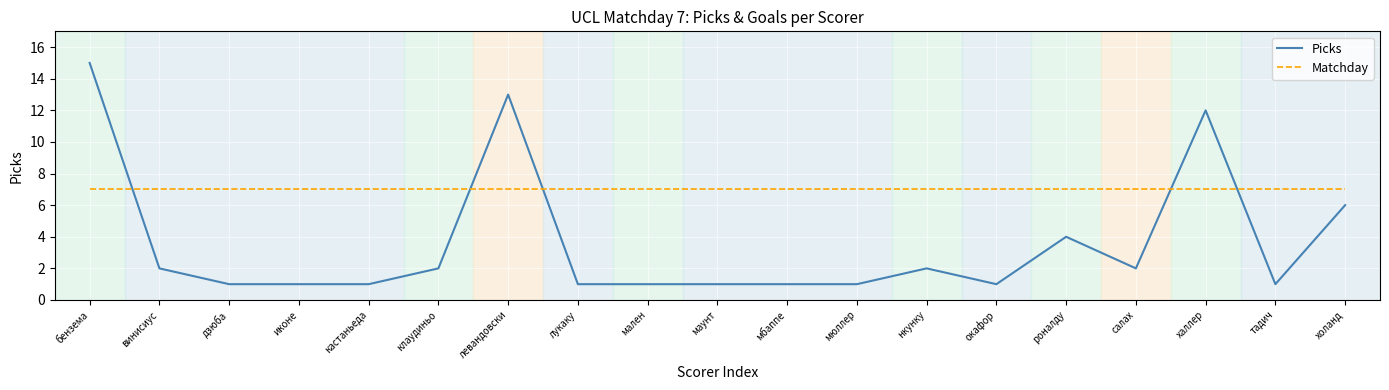

What is the highest value of the Picks series?

15